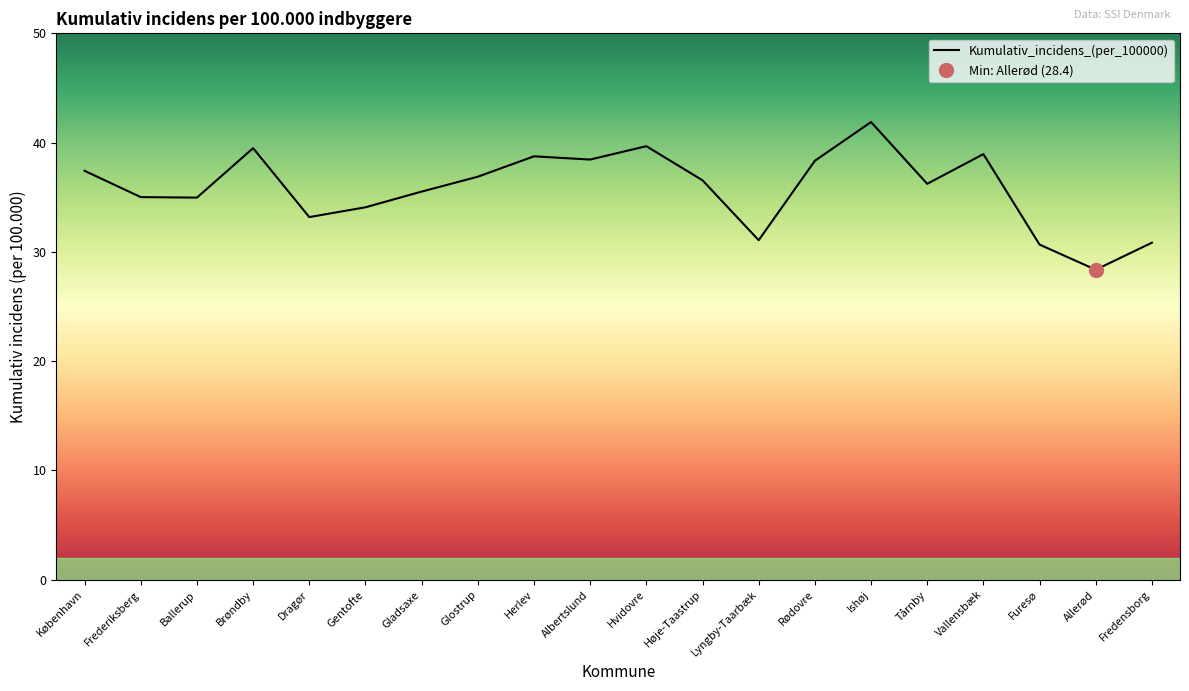

What is the approximate value at Tårnby?

36.2